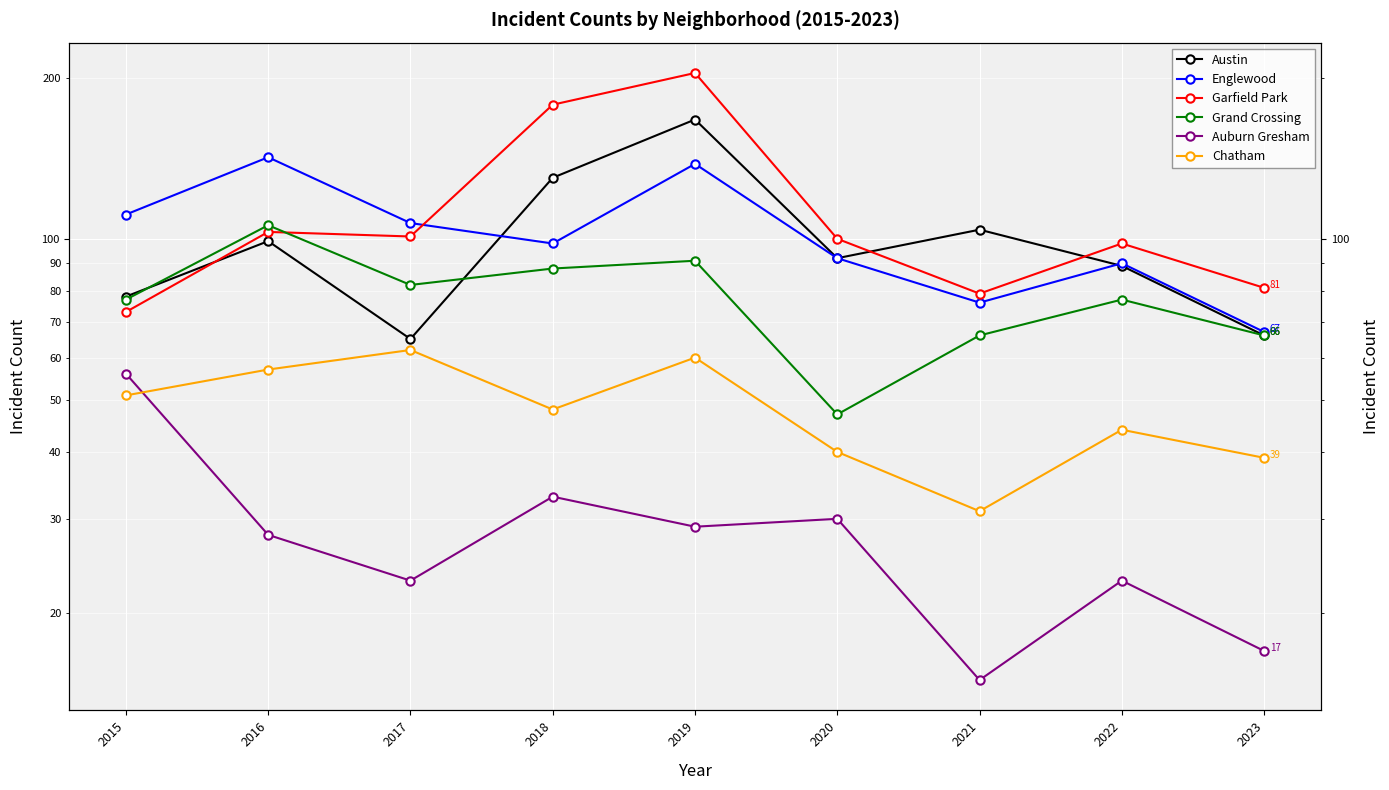

Does the chart display data point markers on the line(s)?

Yes